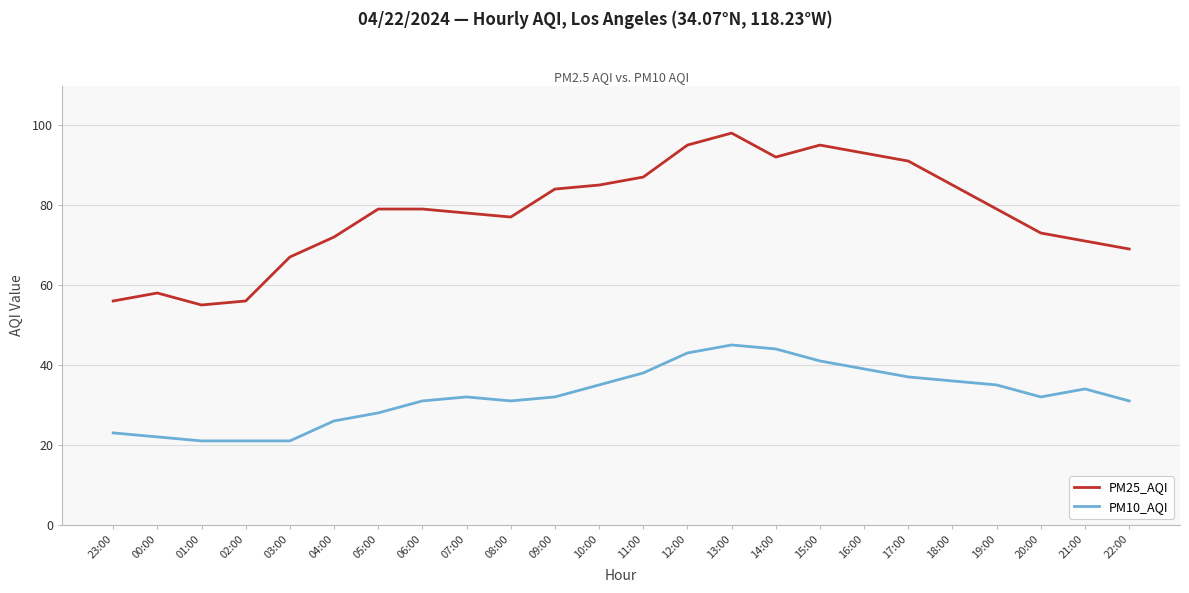

The PM10_AQI series shows 19 at 10:00. True or false?

False